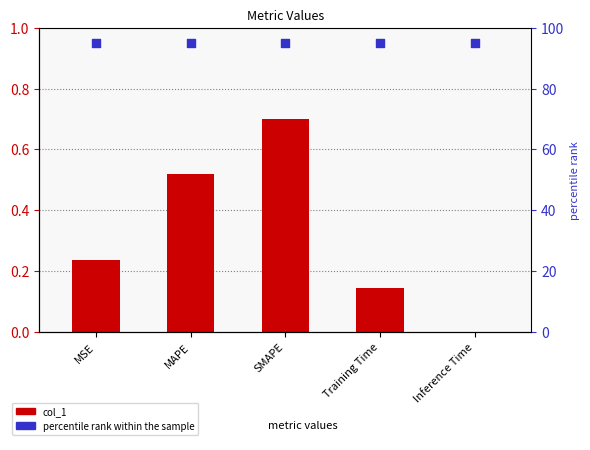

What is the change in value from MSE to MAPE?

+0.3